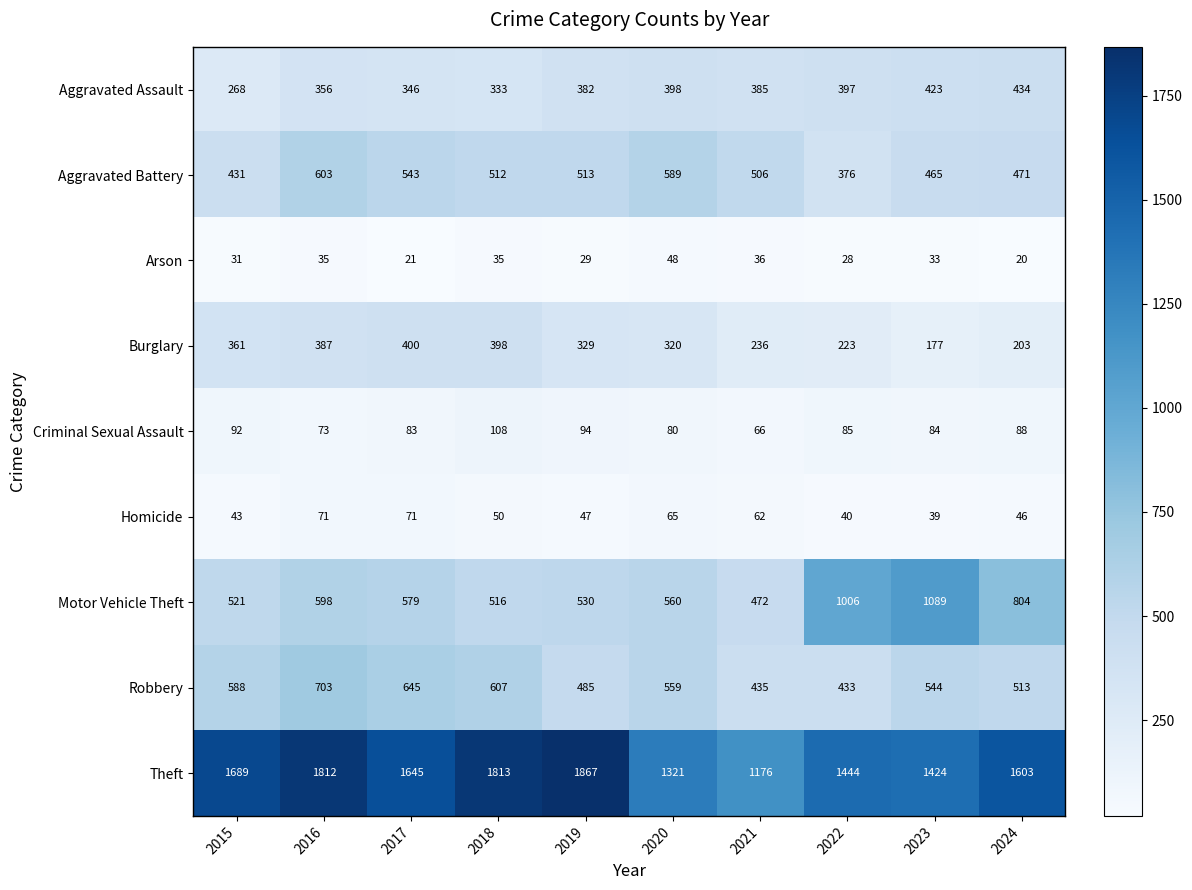

What is the minimum value shown in the chart?

20